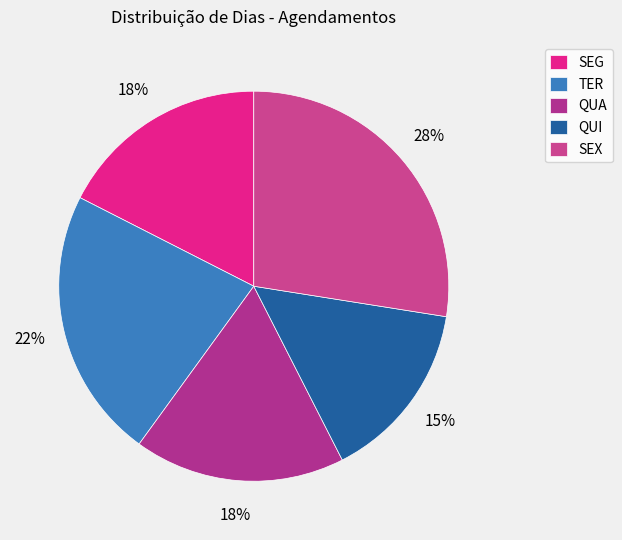

Does QUI represent more than half of the total?

No